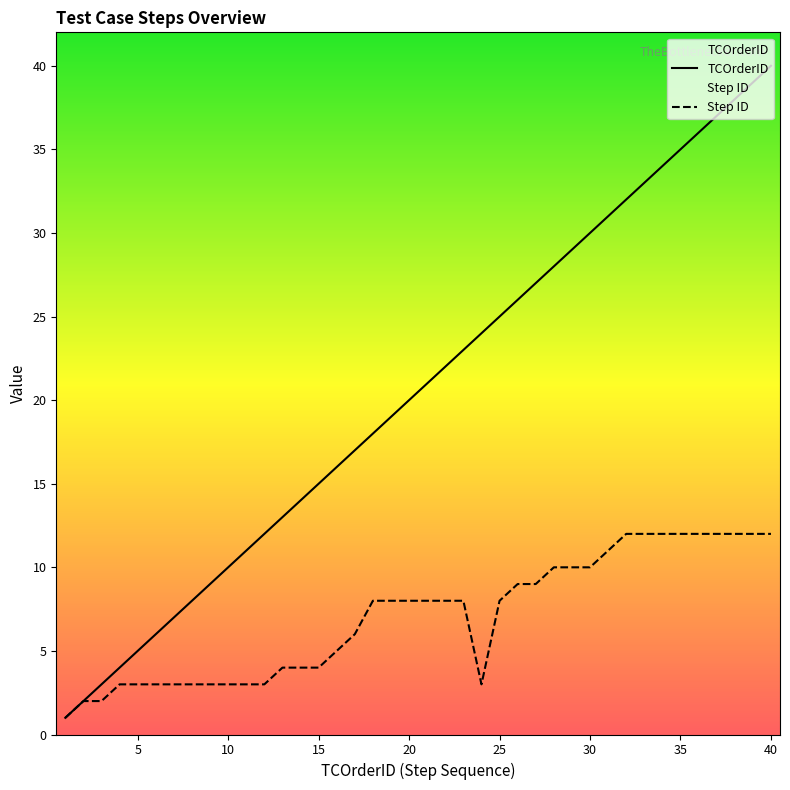

True or false: Step ID and TCOrderID intersect in this chart.

False